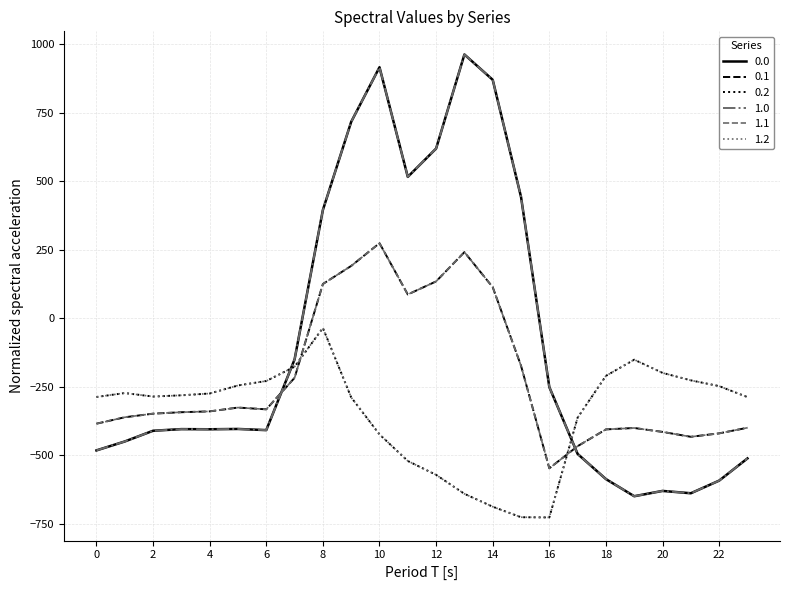

At which label does 1.0 reach its minimum?

19